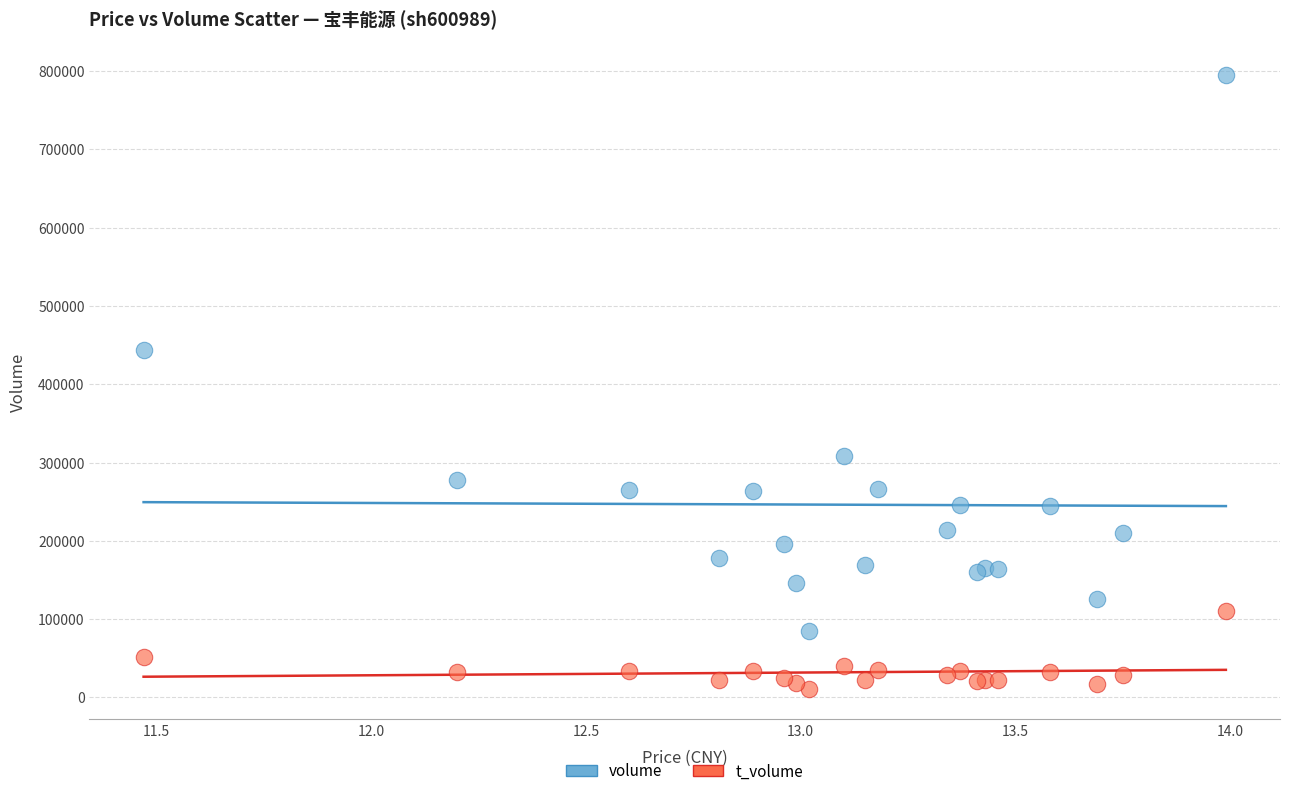

What are all the series names shown in the legend?

volume, t_volume